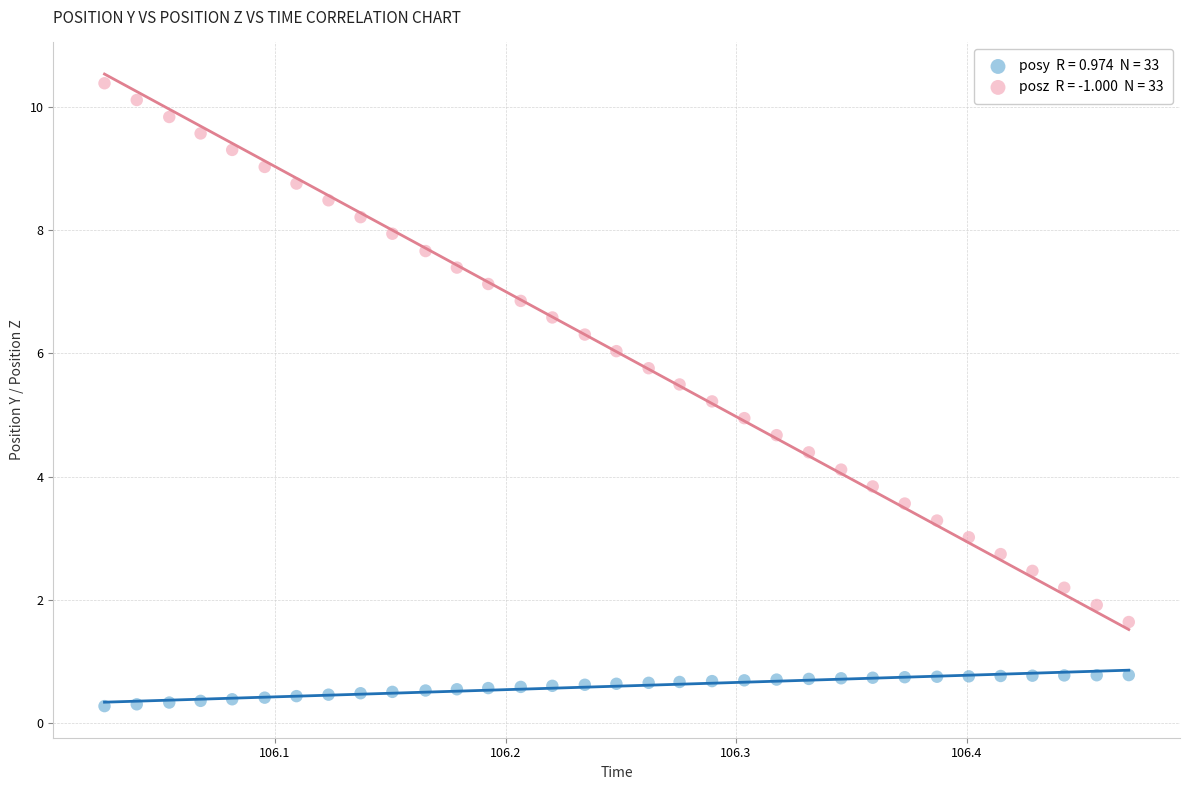

Across all data points, what is the range of X values (max minus min)?

0.4